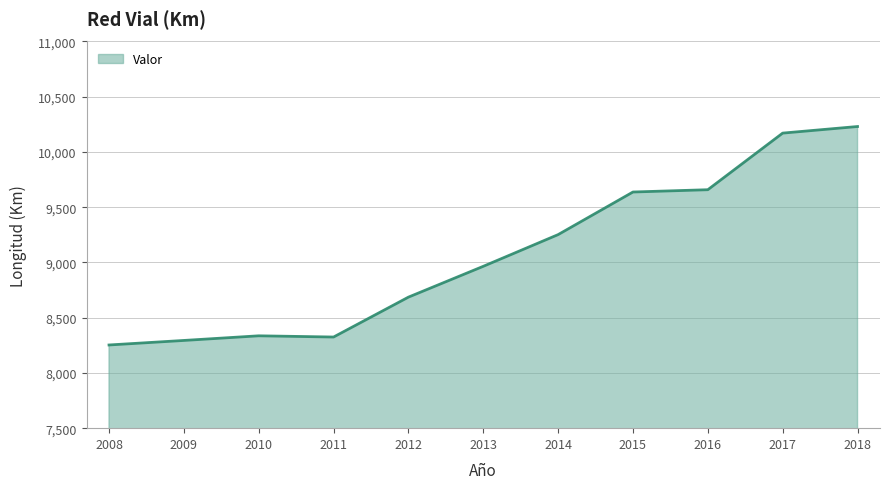

Read the value at 2017.

10170.8